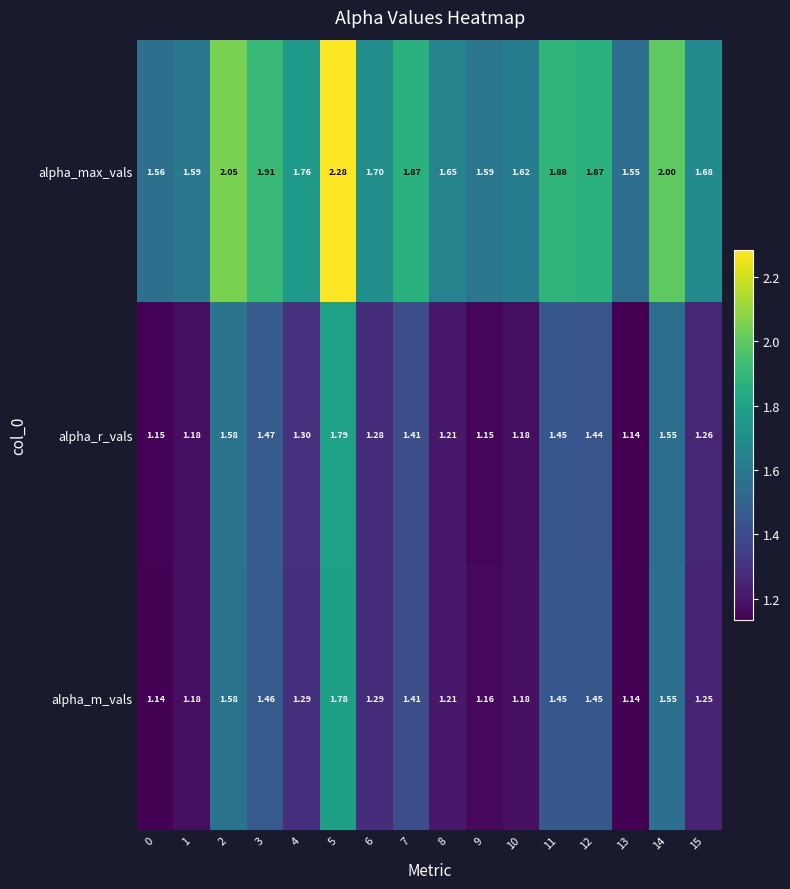

Which series has the largest total across all categories?

alpha_max_vals